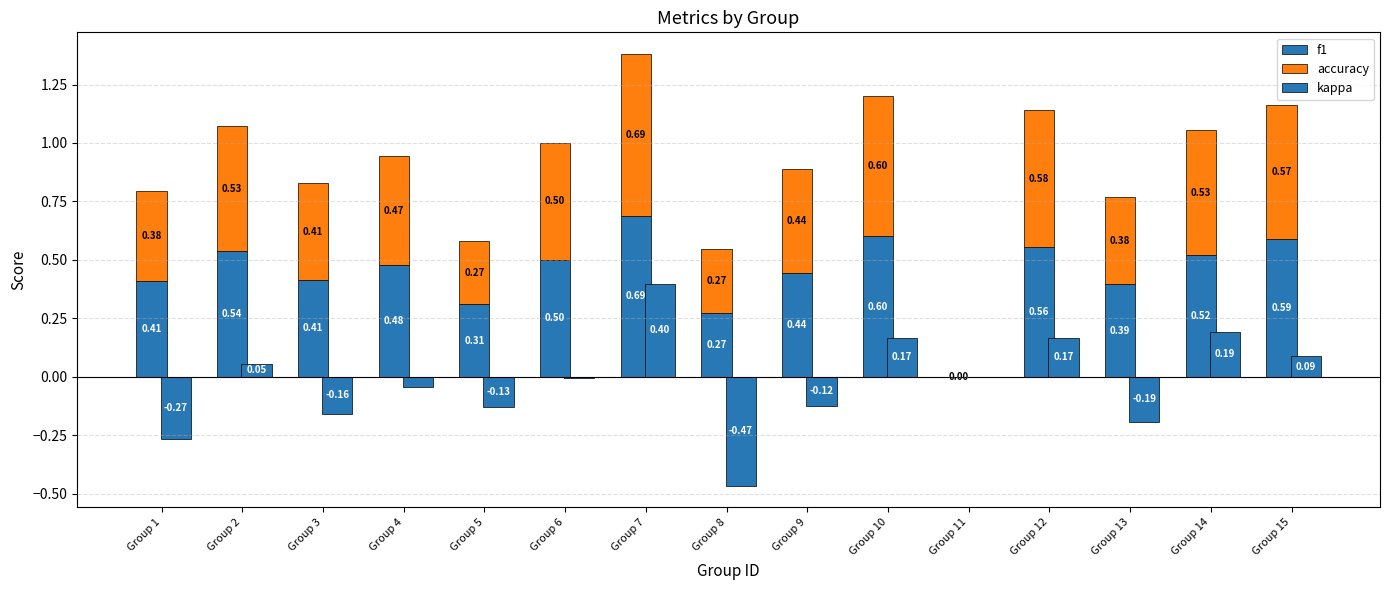

How many values in kappa are below zero?

8